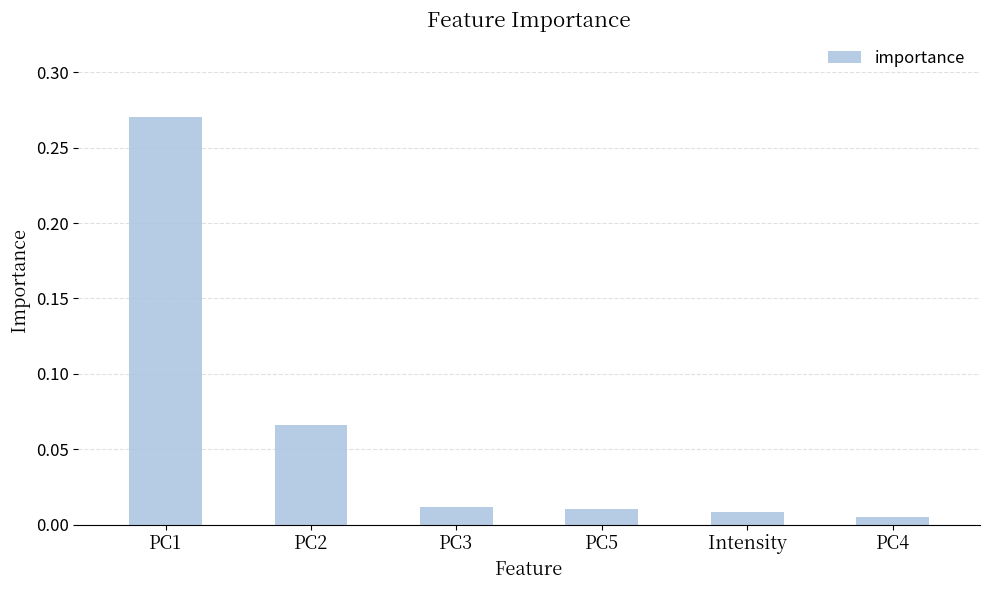

What is the sum of all values?

0.4